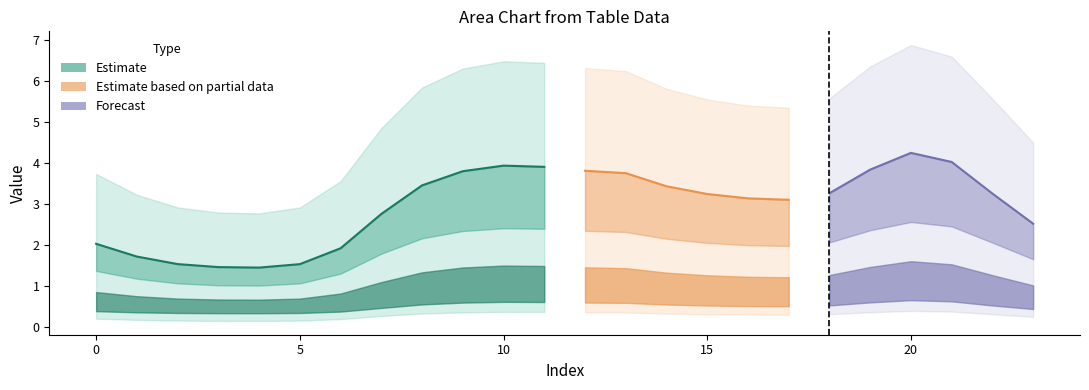

Which category has the lowest value in the 6 series?

4